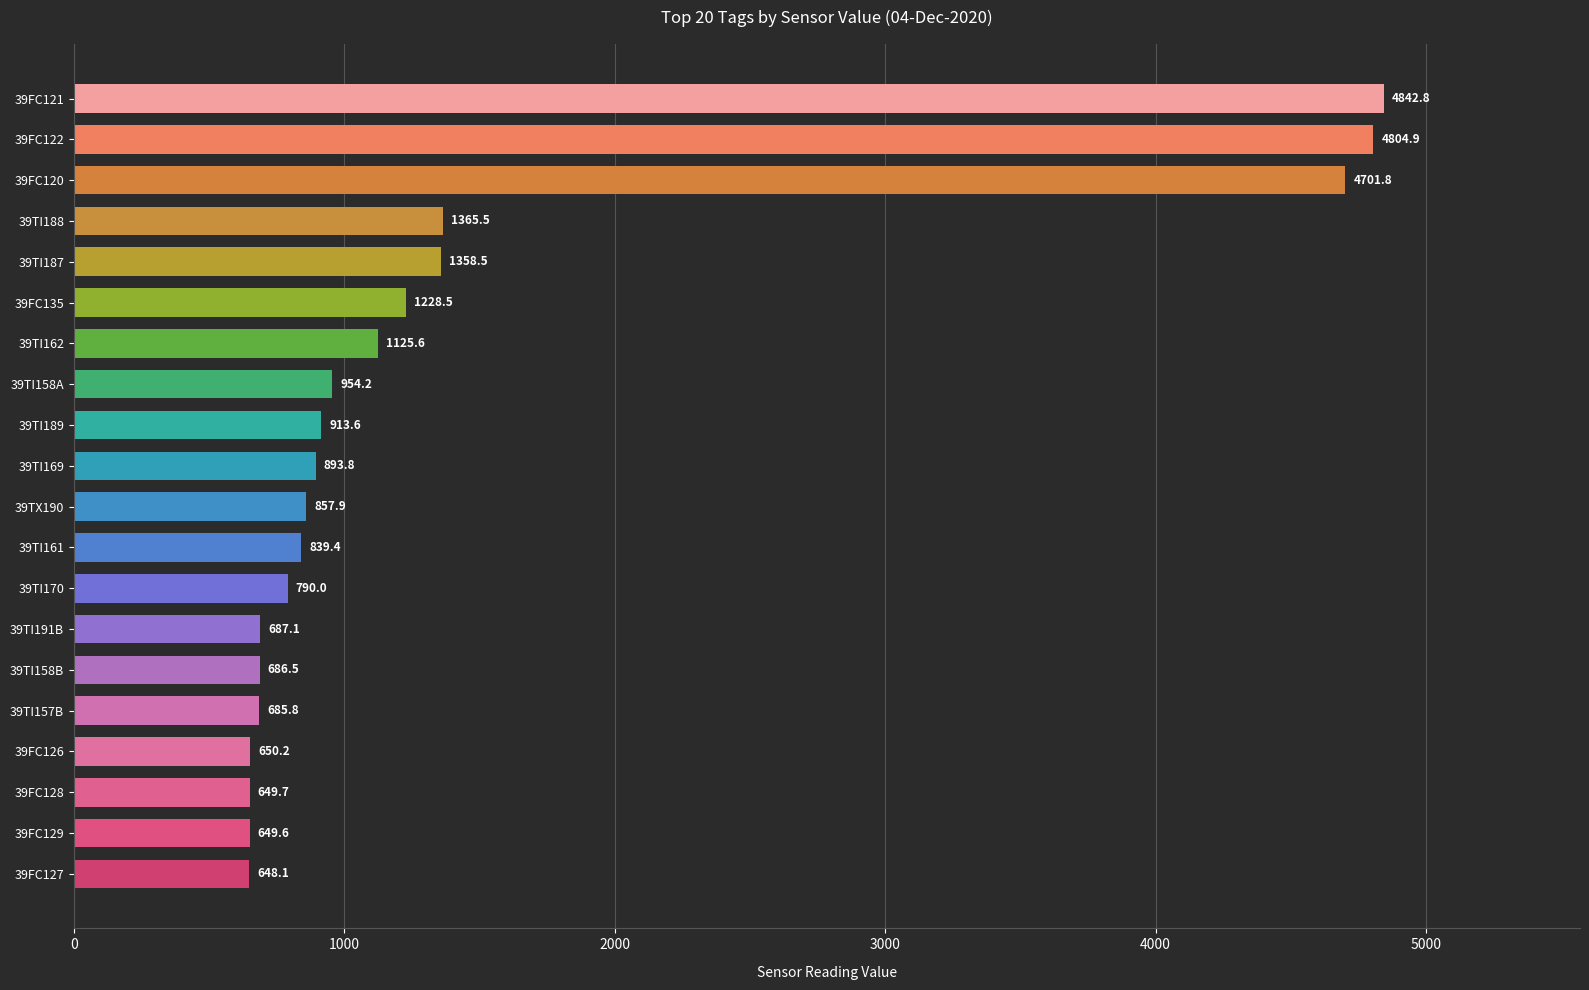

List the labels in order of value, smallest first.

39FC127, 39FC129, 39FC128, 39FC126, 39TI157B, 39TI158B, 39TI191B, 39TI170, 39TI161, 39TX190, 39TI169, 39TI189, 39TI158A, 39TI162, 39FC135, 39TI187, 39TI188, 39FC120, 39FC122, 39FC121